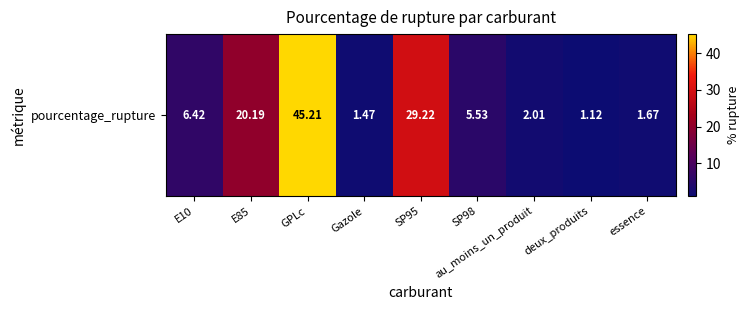

What is the difference between the values at SP98 and au_moins_un_produit?

3.5